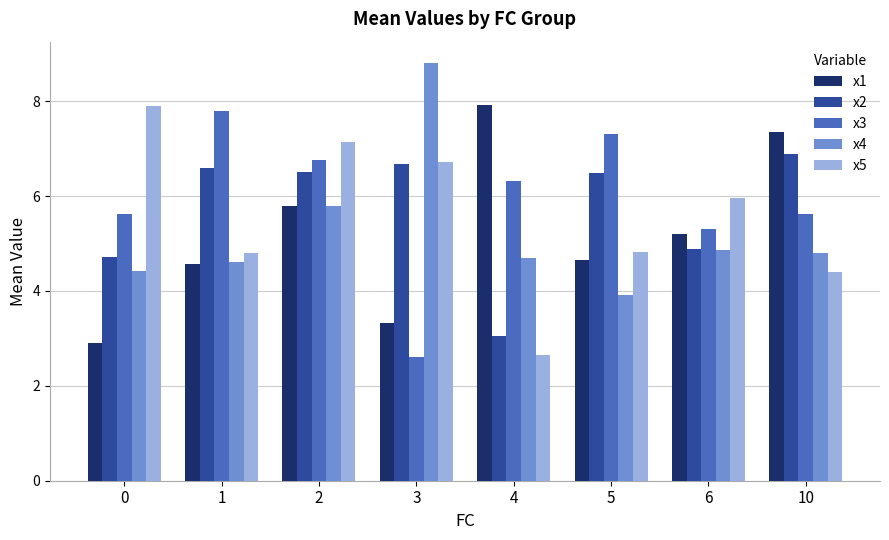

Reading left to right, extract all data points from this chart.

x1: 2.9	4.6	5.8	3.3	7.9	4.6	5.2	7.4
x2: 4.7	6.6	6.5	6.7	3.1	6.5	4.9	6.9
x3: 5.6	7.8	6.8	2.6	6.3	7.3	5.3	5.6
x4: 4.4	4.6	5.8	8.8	4.7	3.9	4.9	4.8
x5: 7.9	4.8	7.1	6.7	2.7	4.8	6.0	4.4